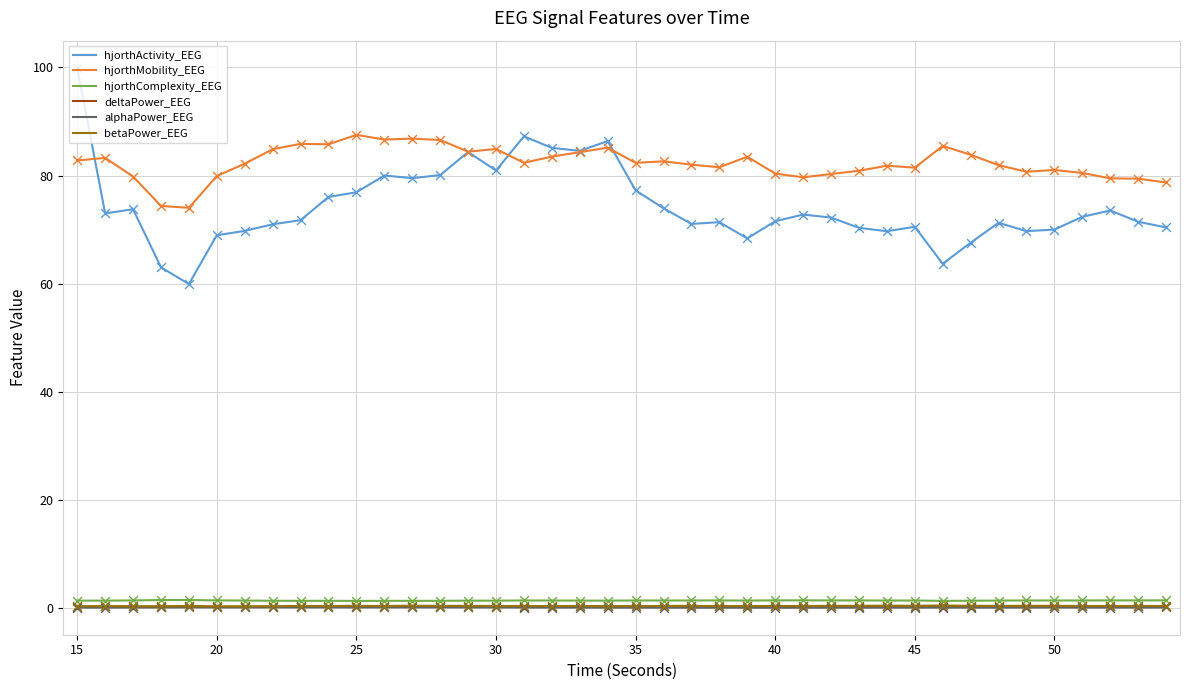

Which series has the largest range (max minus min)?

hjorthActivity_EEG